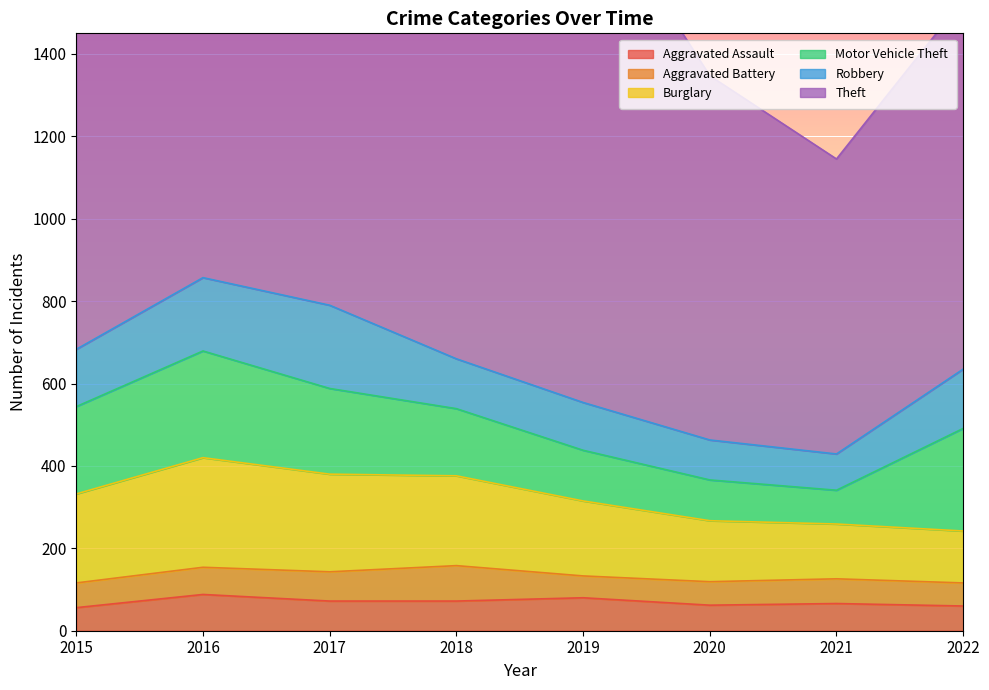

In Robbery, how many points are higher than both neighbors (excluding endpoints)?

1